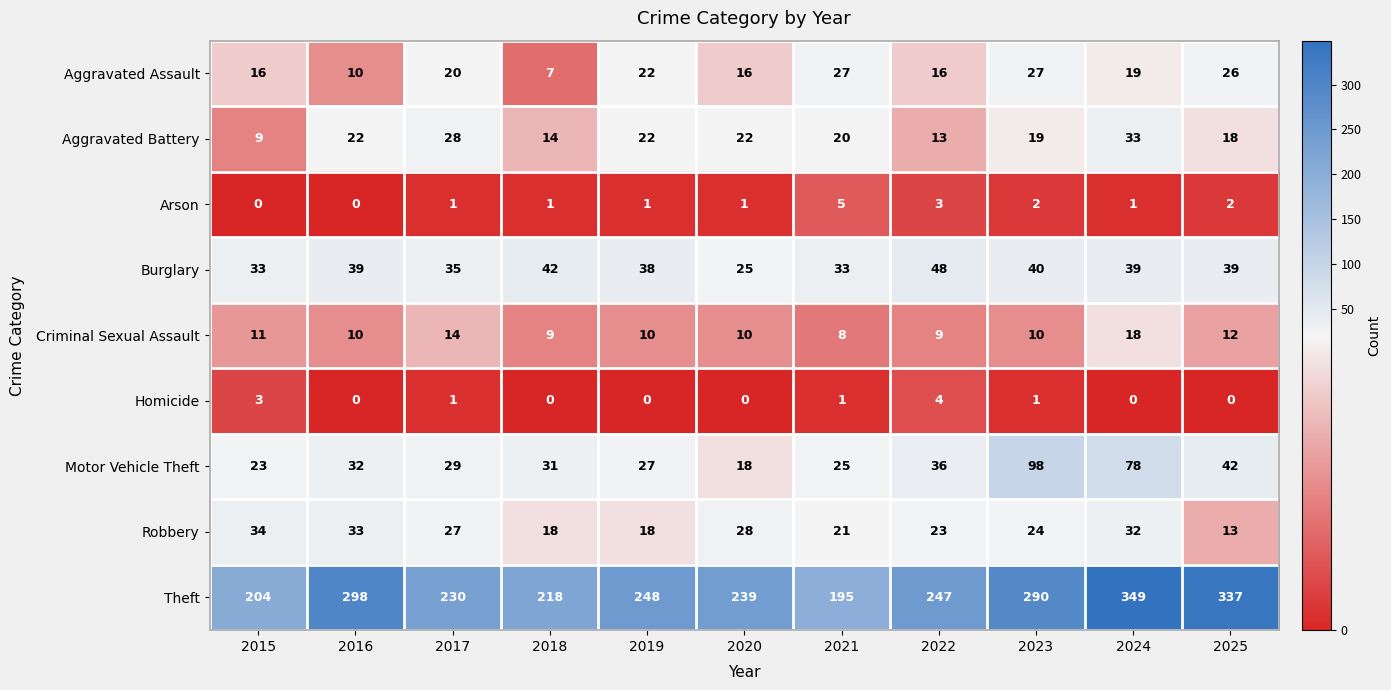

What is the average value of the Aggravated Battery series?

20